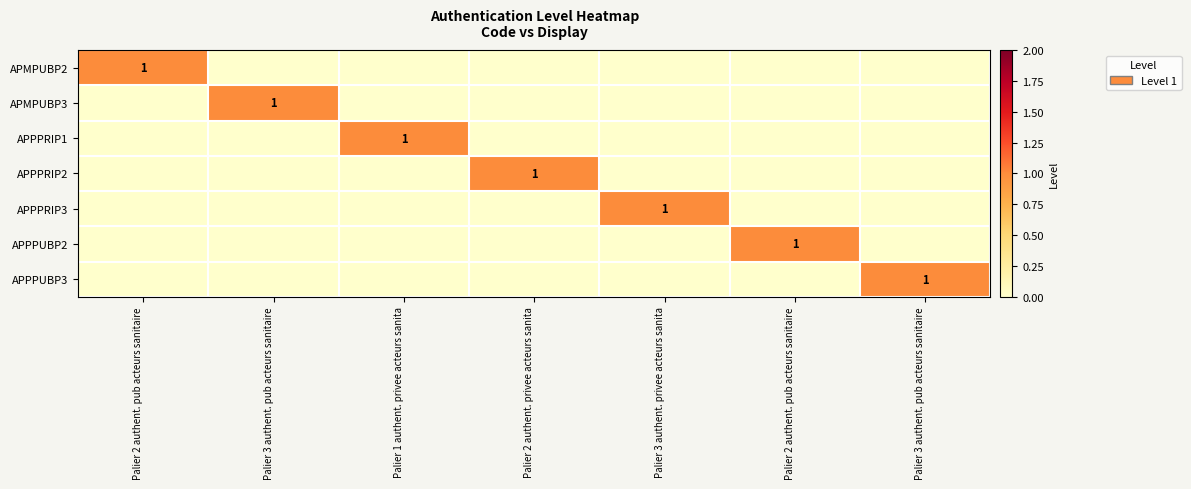

How many categories are shown in the chart?

7